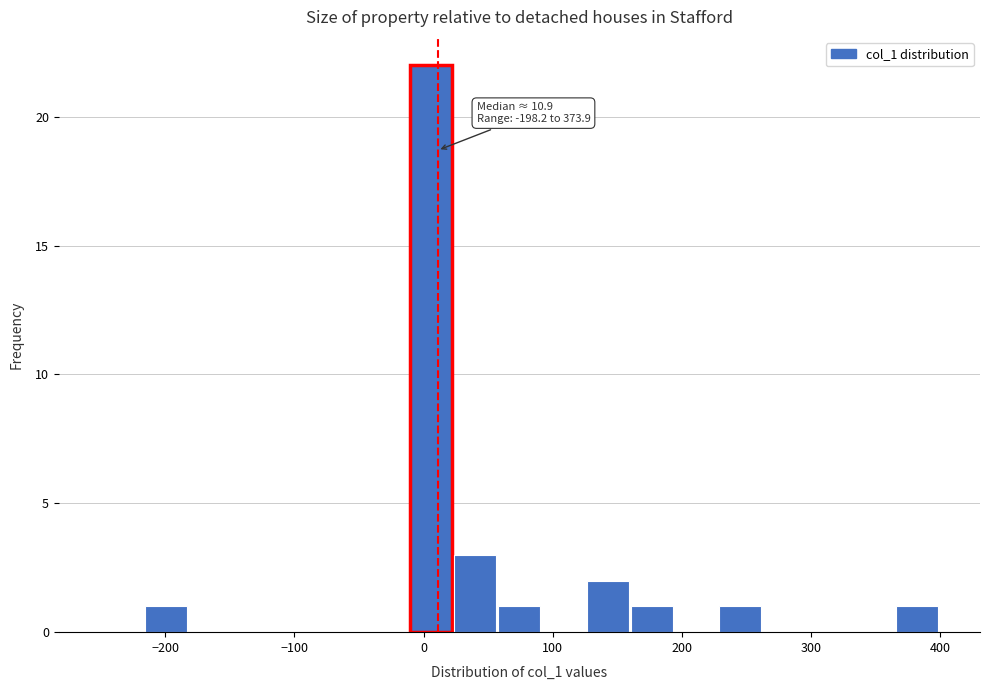

Around what value on the x-axis is the tallest bar? Give the approximate position of its centre, as read against the axis.

10